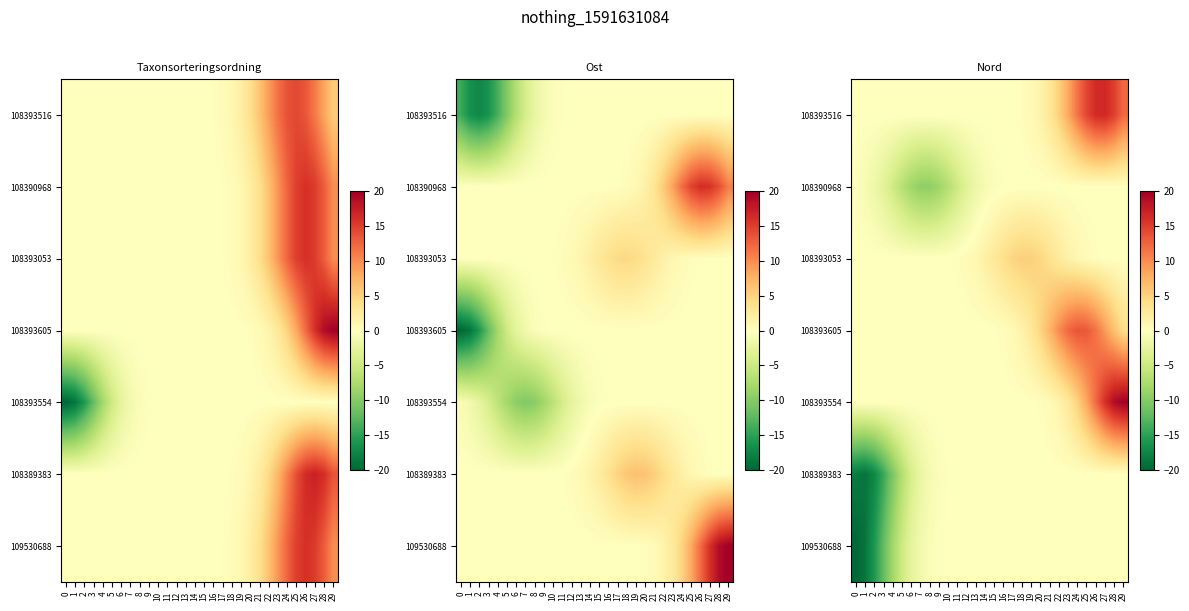

At which category does the chart reach its peak across all series?

29